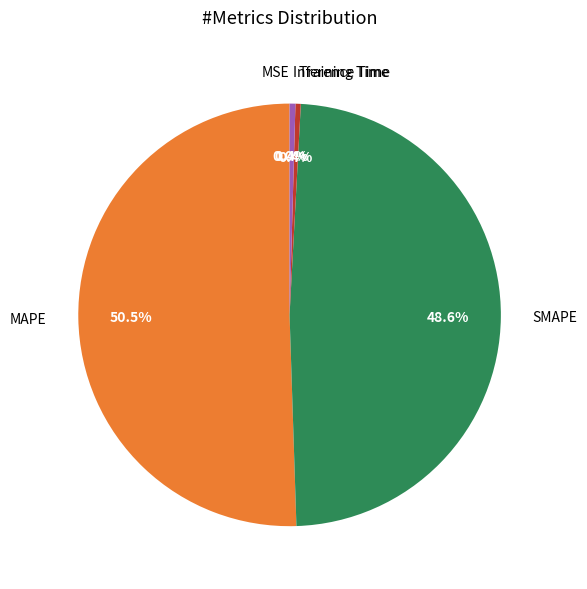

Does Training Time represent more than half of the total?

No